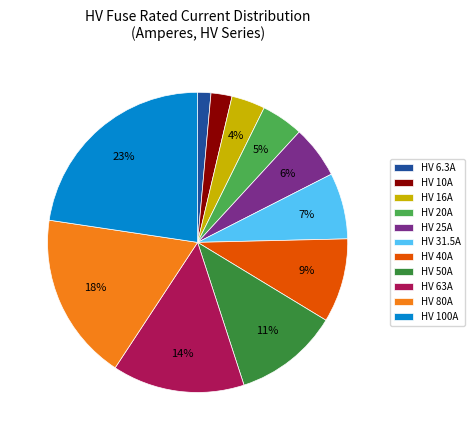

How many slices are in this pie chart?

11